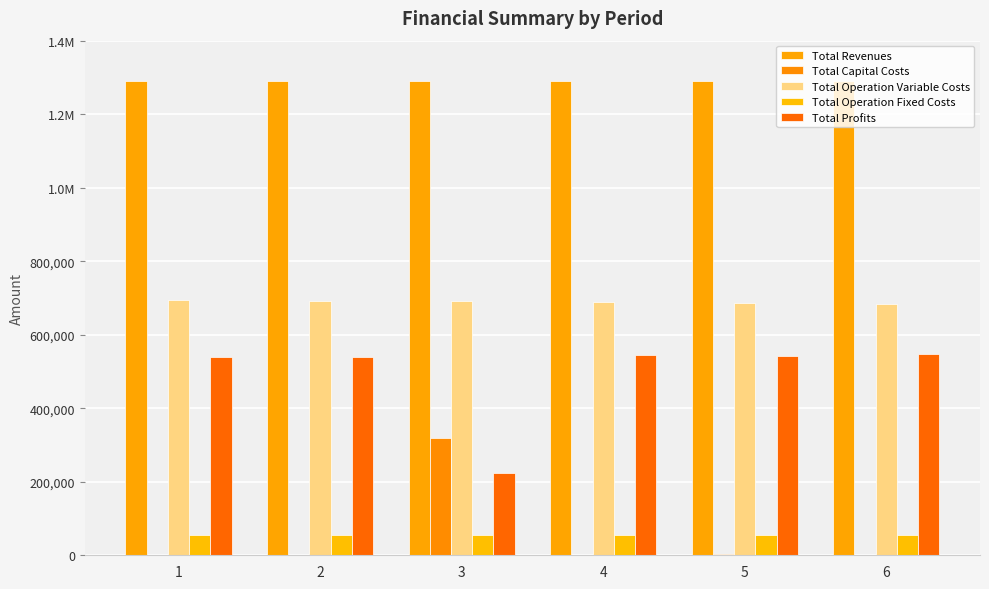

Does the chart contain stacked bars?

No